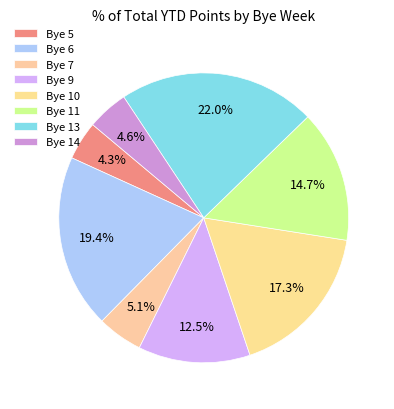

What is the smallest slice in the pie chart?

5